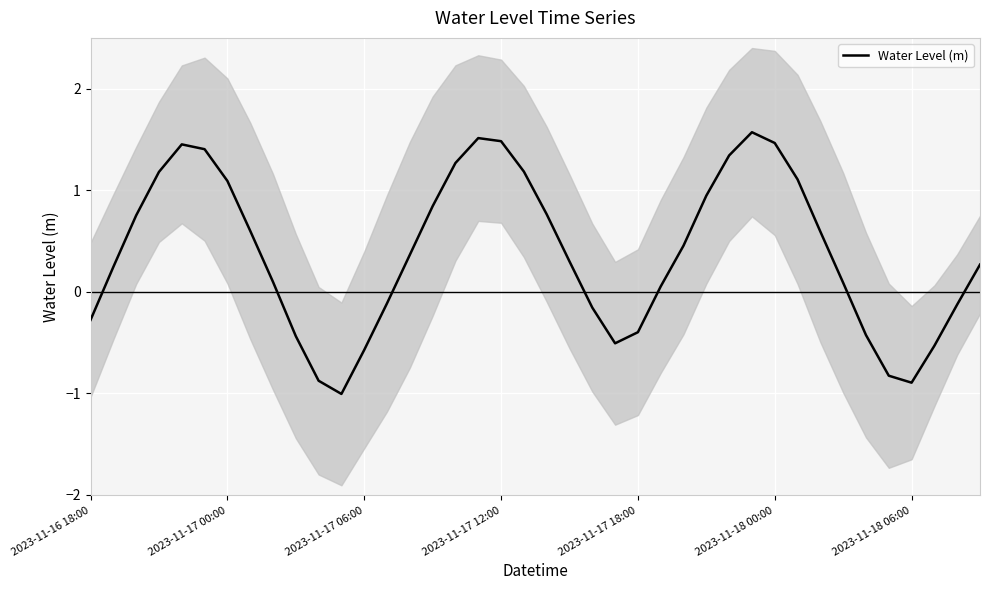

What is the change in value from 9 to 21?

+0.7